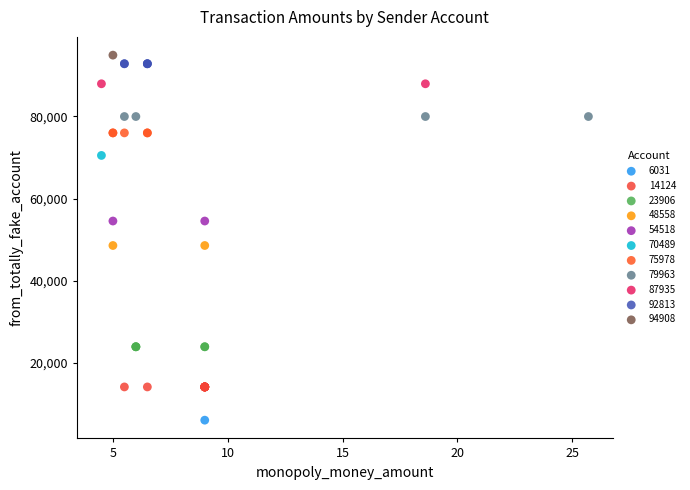

Which series reaches the minimum Y coordinate?

6031